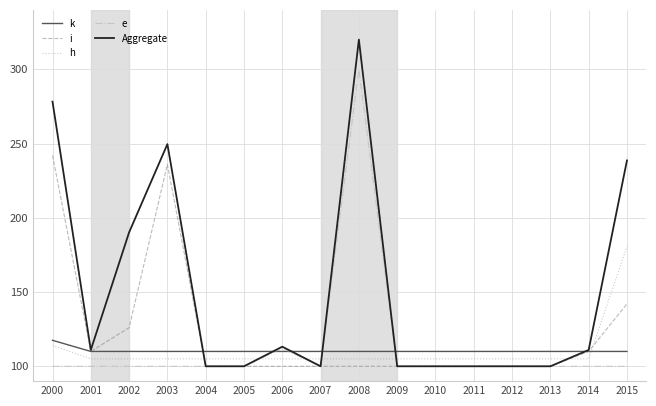

At which label is i closest to 171?

2015